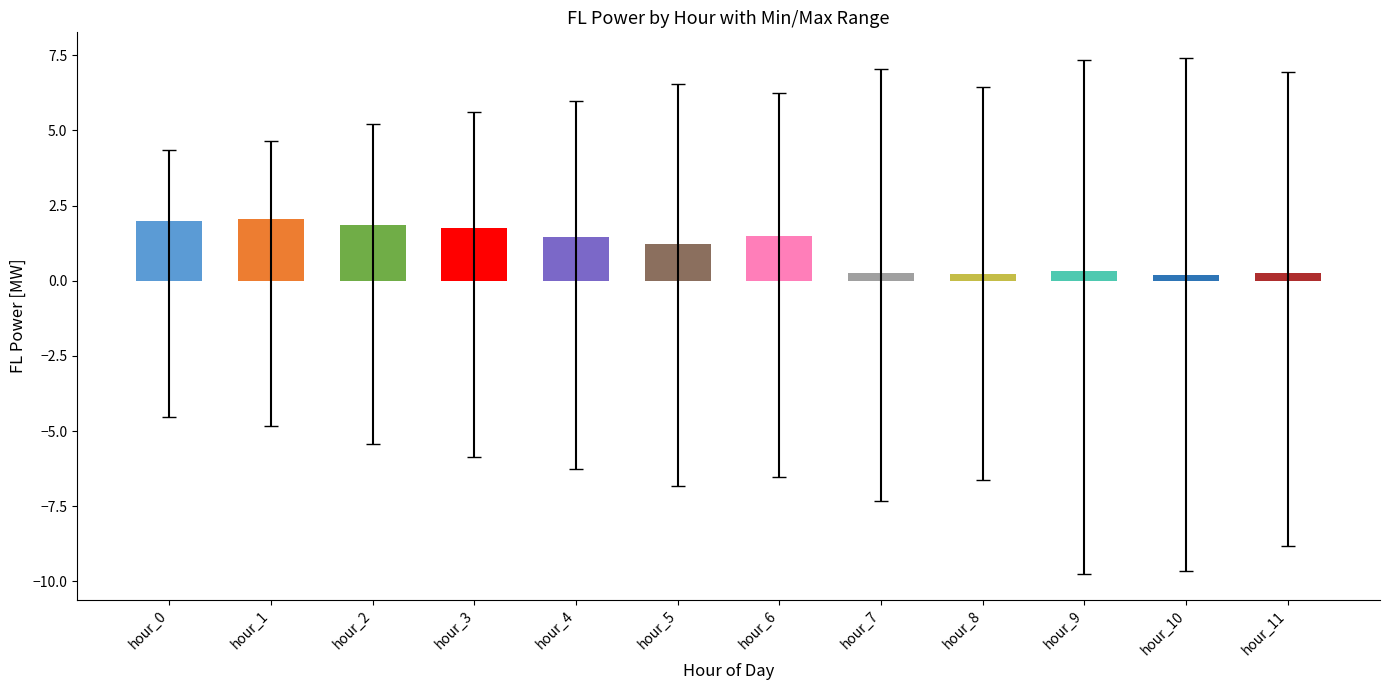

What is the value of the Maximum FL [MW] bar at the 7th from the left?

6.2